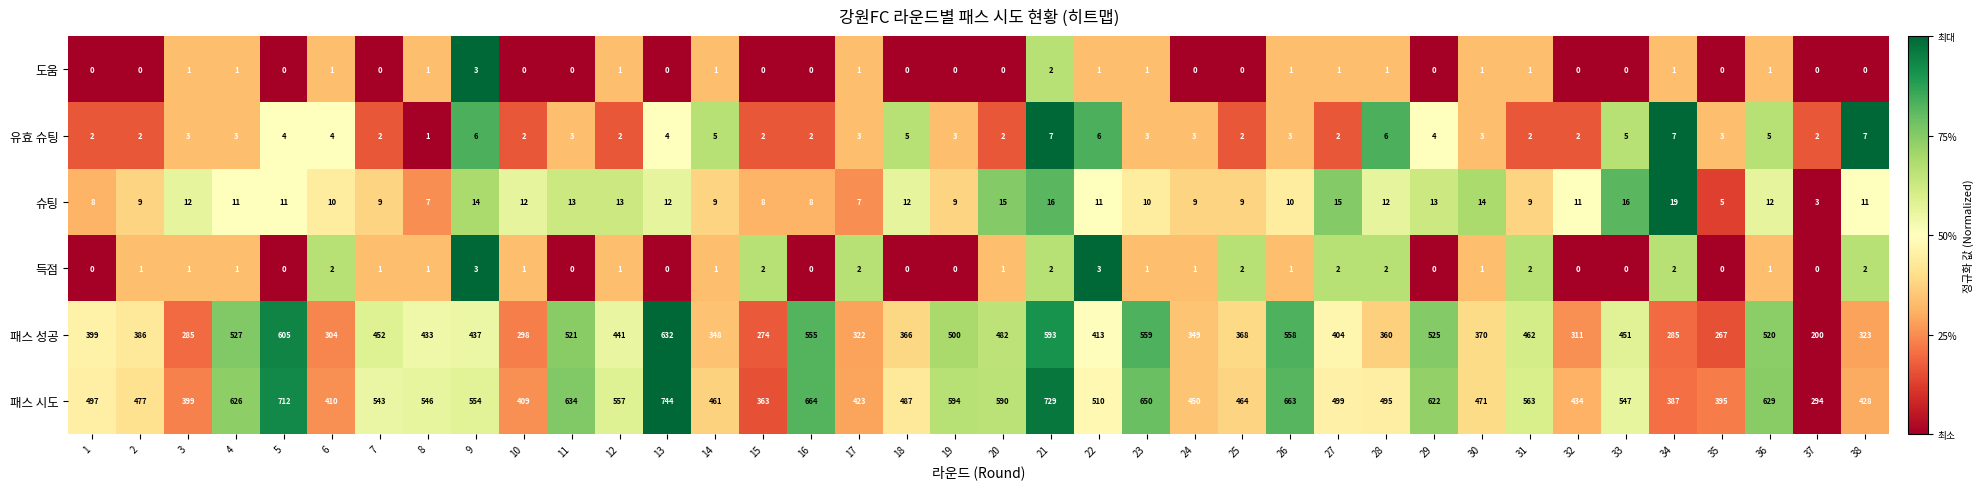

True or false: 슈팅 has a value of 23 at 30.

False